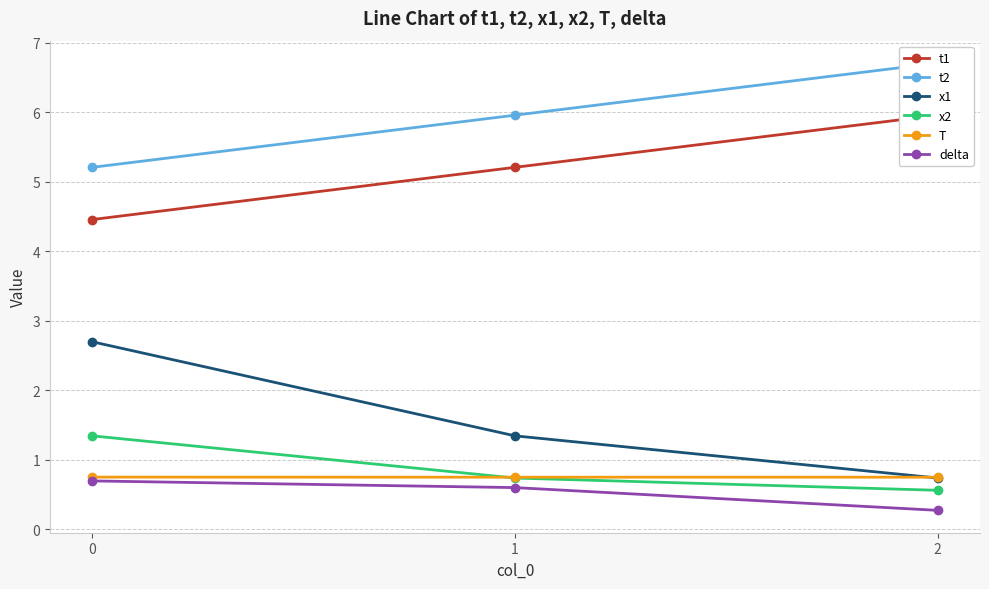

What is the difference between the maximum and minimum values in the x1 series?

2.0